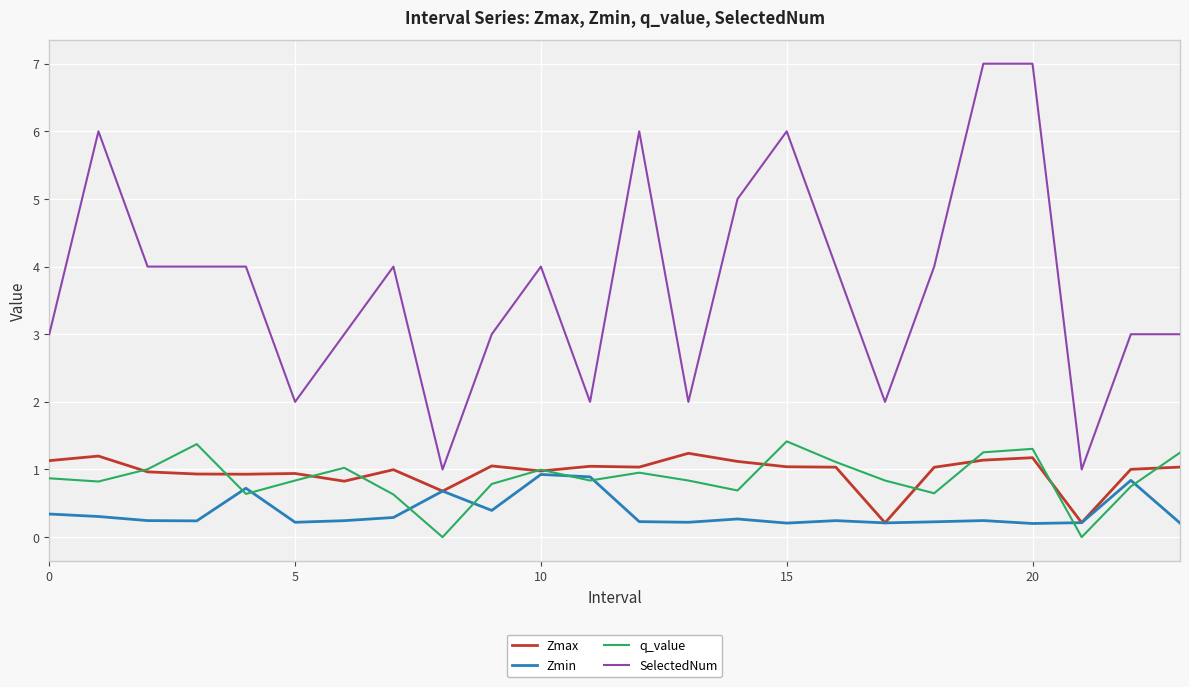

True or false: SelectedNum and Zmin intersect in this chart.

False